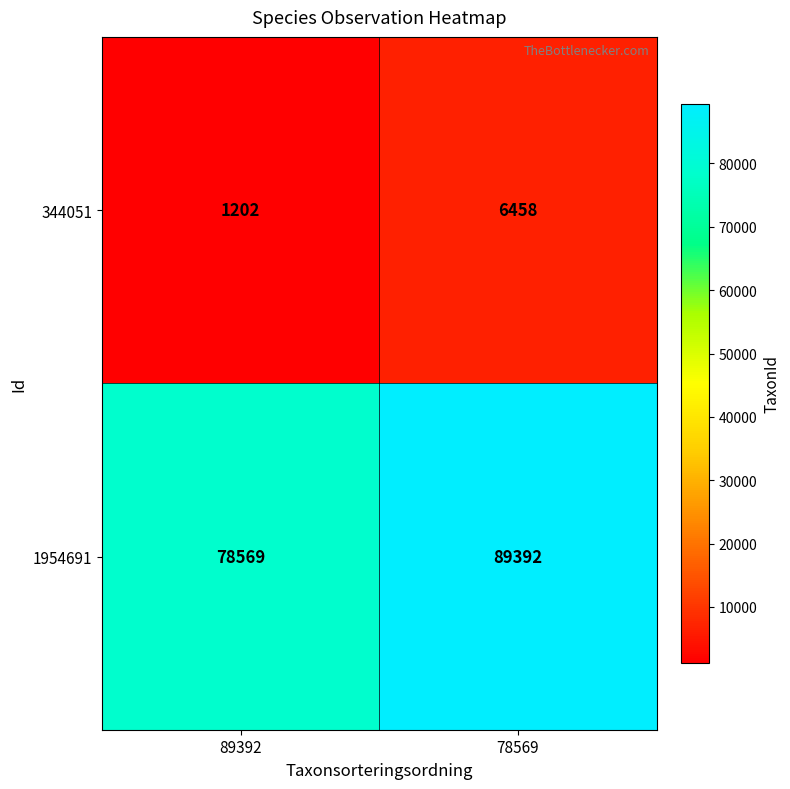

What is the sum of all 344051 values?

7660